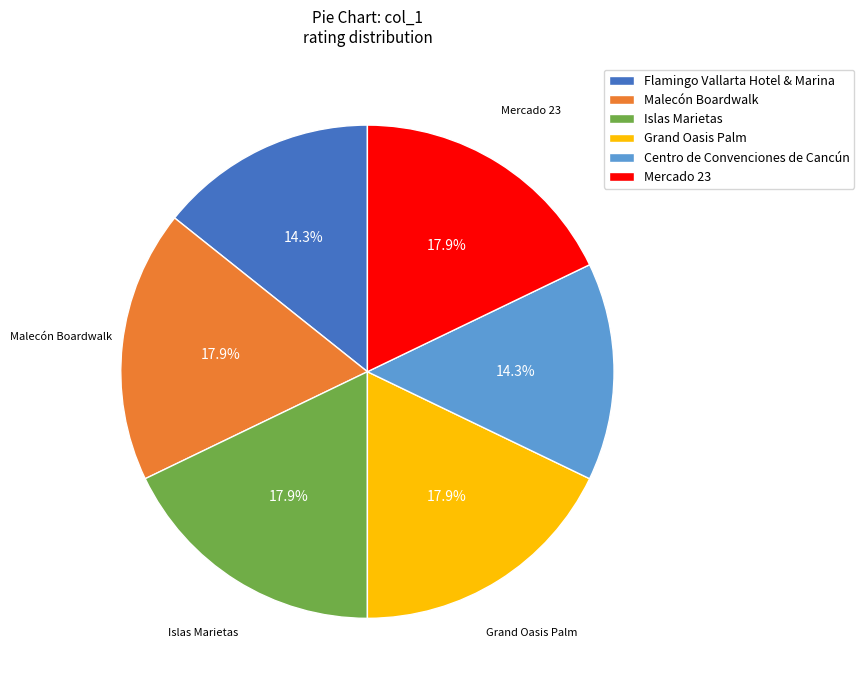

The Mercado 23 slice represents 18% of the pie. True or false?

True